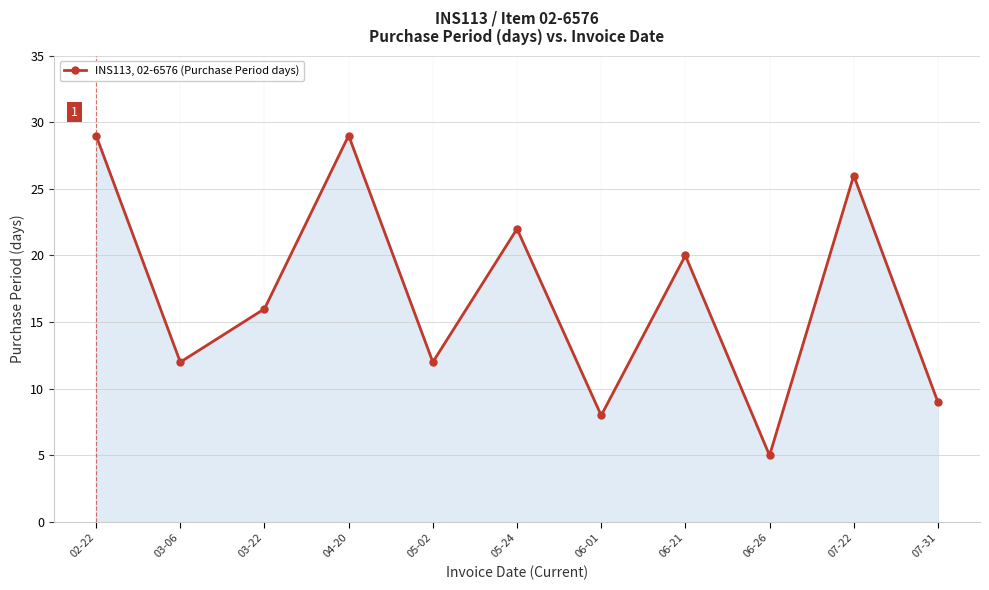

How many interior local peaks (higher than both neighbors) does the data have?

4